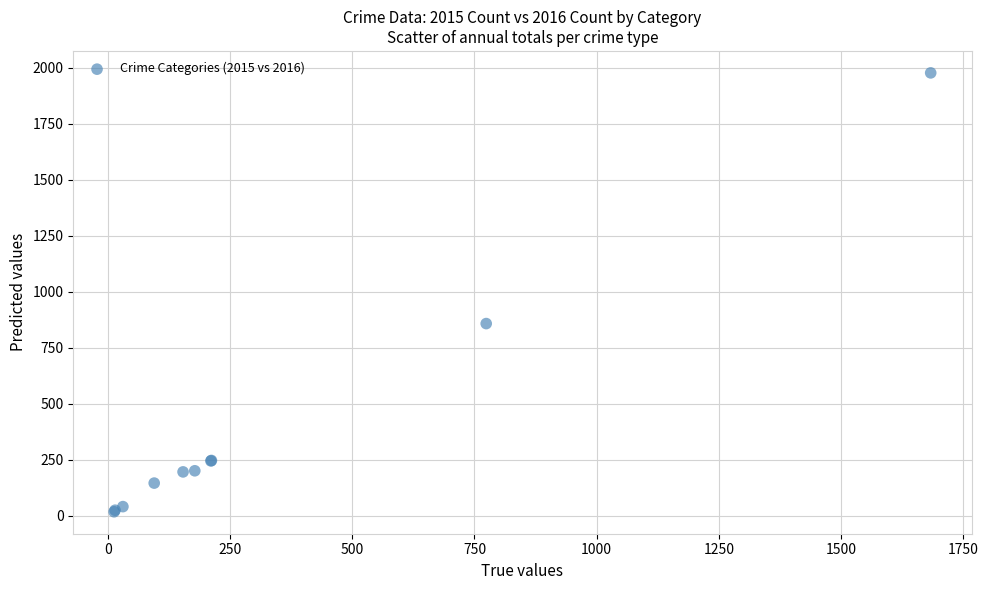

What Y value in the scatter plot is closest to 997?

858